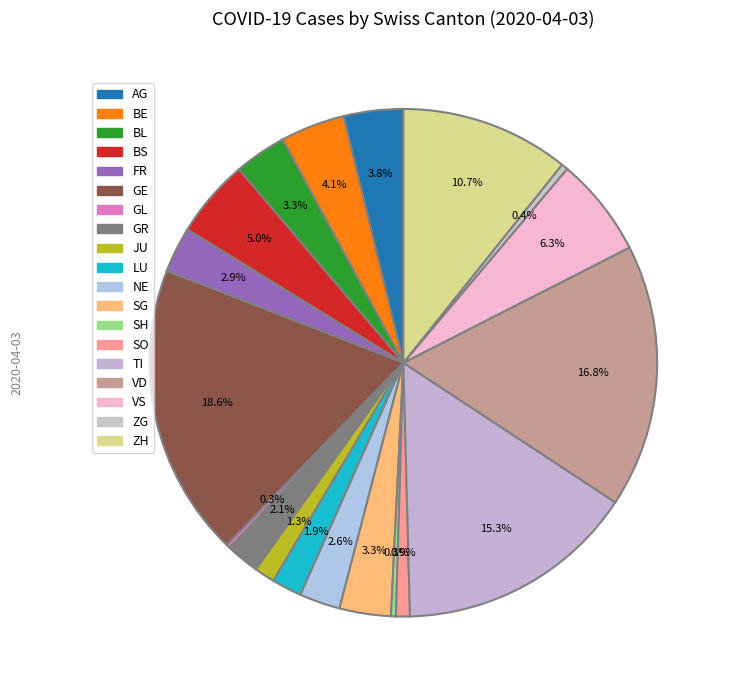

Is there a majority slice in this chart?

No